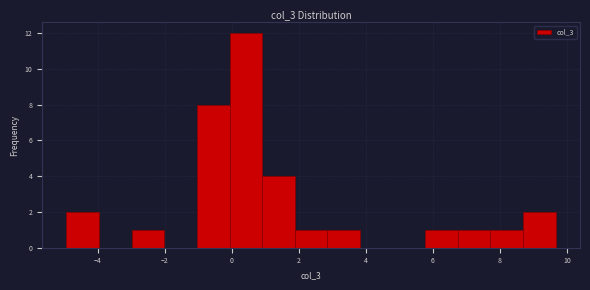

Which range on the x-axis has the tallest bar?

0.0 to 1.0